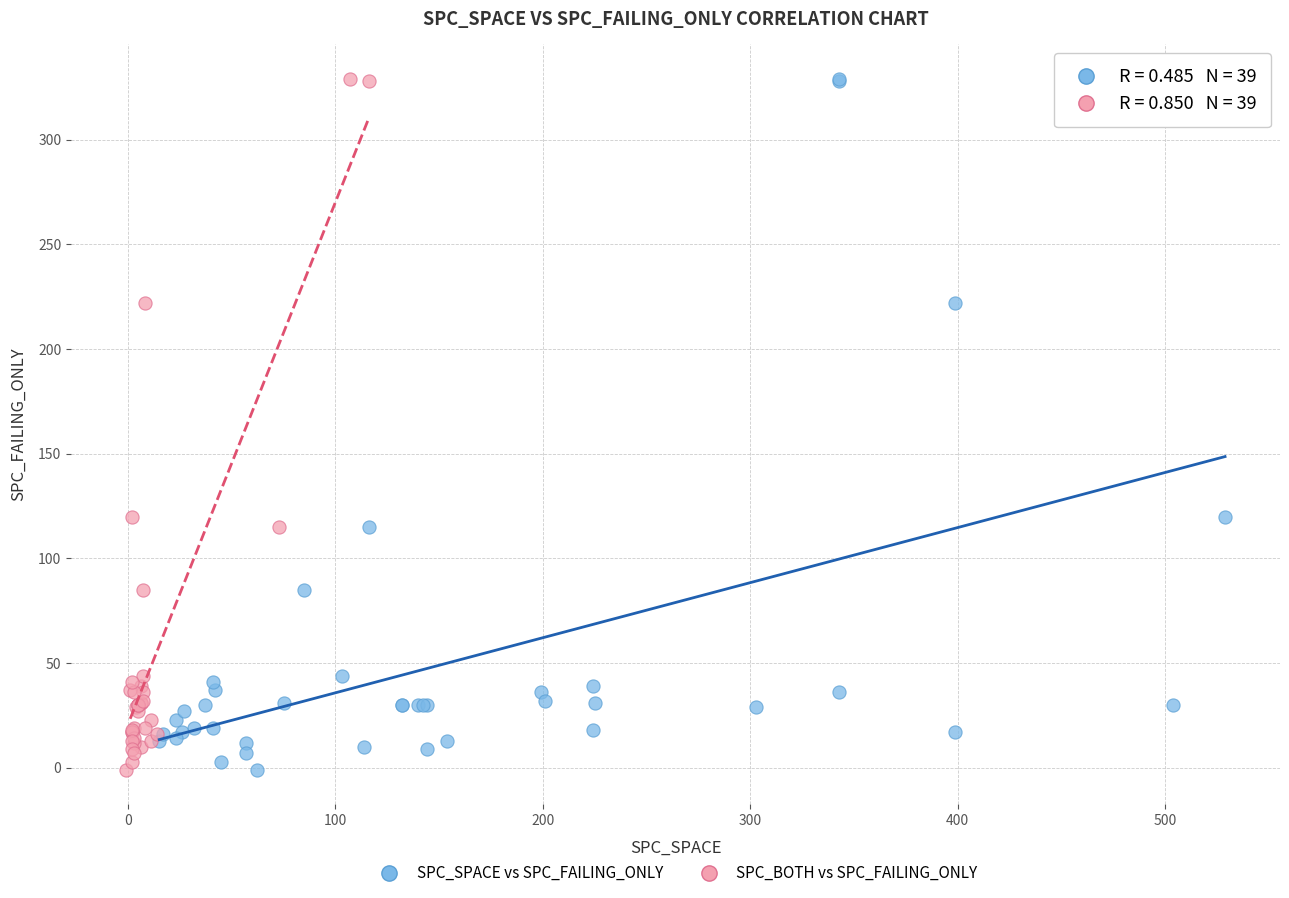

What are all the series names shown in the legend?

SPC_SPACE vs SPC_FAILING_ONLY, SPC_BOTH vs SPC_FAILING_ONLY